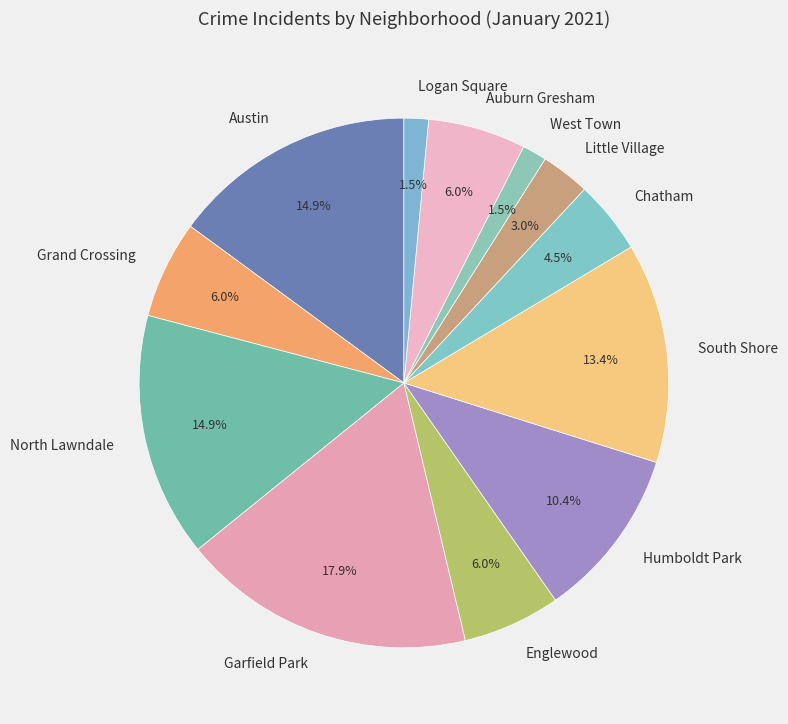

How many slices are in this pie chart?

12